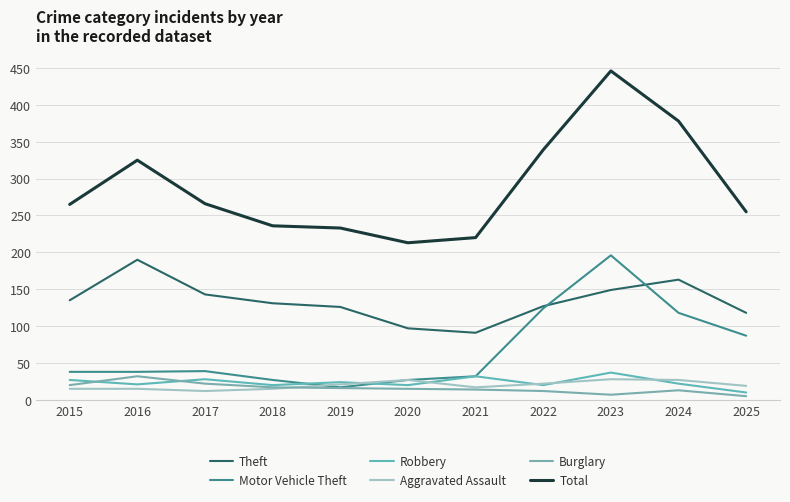

What is the value of the Robbery point at the 11th from the left?

10